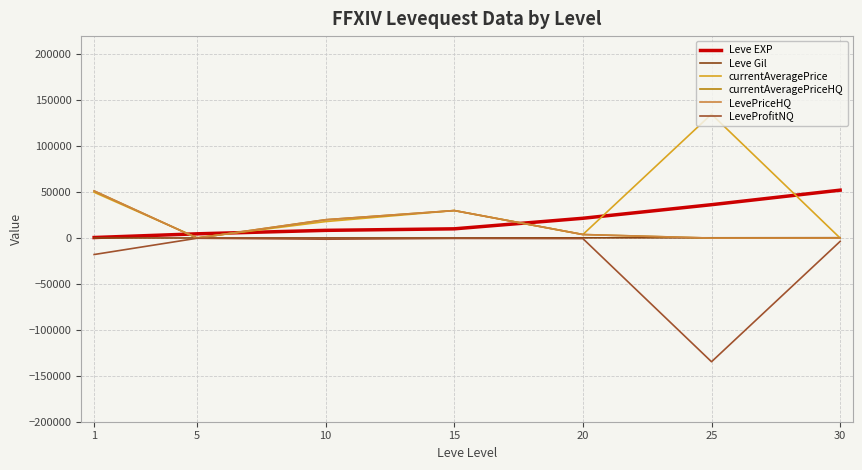

Does the chart display data point markers on the line(s)?

No